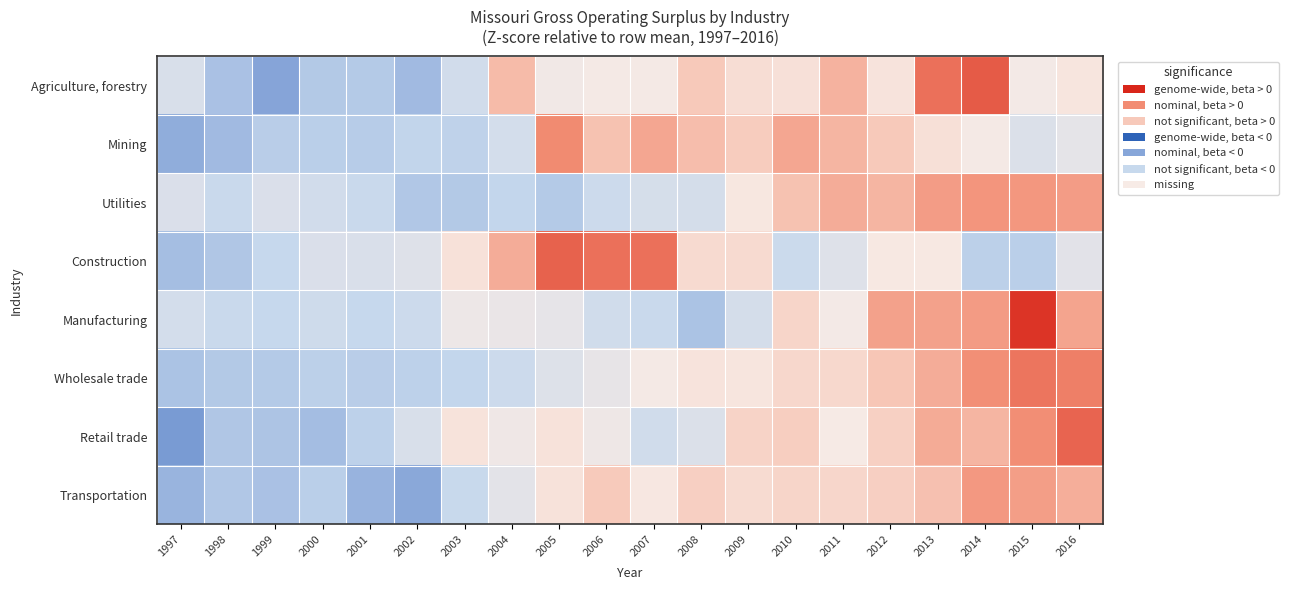

Reading left to right, transcribe all the data shown in this chart.

Agriculture, forestry: 1997=-0.5	1998=-1.2	1999=-1.7	2000=-1.1	2001=-1.1	2002=-1.3	2003=-0.6	2004=1.0	2005=-0.1	2006=-0.0	2007=-0.1	2008=0.8	2009=0.3	2010=0.2	2011=1.1	2012=0.2	2013=1.9	2014=2.1	2015=-0.1	2016=0.1
Mining: 1997=-1.5	1998=-1.3	1999=-1.0	2000=-1.0	2001=-1.0	2002=-0.9	2003=-0.9	2004=-0.6	2005=1.7	2006=0.9	2007=1.3	2008=1.0	2009=0.7	2010=1.3	2011=1.1	2012=0.8	2013=0.3	2014=-0.1	2015=-0.5	2016=-0.3
Utilities: 1997=-0.5	1998=-0.8	1999=-0.5	2000=-0.7	2001=-0.8	2002=-1.1	2003=-1.1	2004=-0.9	2005=-1.1	2006=-0.7	2007=-0.6	2008=-0.6	2009=0.1	2010=0.9	2011=1.2	2012=1.1	2013=1.4	2014=1.5	2015=1.5	2016=1.4
Construction: 1997=-1.3	1998=-1.1	1999=-0.8	2000=-0.5	2001=-0.5	2002=-0.4	2003=0.2	2004=1.2	2005=2.0	2006=1.9	2007=1.9	2008=0.4	2009=0.4	2010=-0.7	2011=-0.4	2012=0.0	2013=0.0	2014=-1.0	2015=-1.0	2016=-0.4
Manufacturing: 1997=-0.6	1998=-0.8	1999=-0.8	2000=-0.7	2001=-0.8	2002=-0.7	2003=-0.2	2004=-0.2	2005=-0.3	2006=-0.7	2007=-0.8	2008=-1.2	2009=-0.6	2010=0.5	2011=-0.1	2012=1.4	2013=1.4	2014=1.4	2015=2.4	2016=1.3
Wholesale trade: 1997=-1.2	1998=-1.1	1999=-1.1	2000=-1.0	2001=-1.0	2002=-1.0	2003=-0.9	2004=-0.7	2005=-0.4	2006=-0.3	2007=-0.0	2008=0.2	2009=0.1	2010=0.5	2011=0.5	2012=0.9	2013=1.2	2014=1.6	2015=1.8	2016=1.8
Retail trade: 1997=-1.8	1998=-1.1	1999=-1.2	2000=-1.3	2001=-0.9	2002=-0.5	2003=0.2	2004=-0.1	2005=0.2	2006=-0.1	2007=-0.7	2008=-0.5	2009=0.6	2010=0.7	2011=-0.0	2012=0.7	2013=1.2	2014=1.1	2015=1.6	2016=2.0
Transportation: 1997=-1.4	1998=-1.1	1999=-1.2	2000=-1.0	2001=-1.4	2002=-1.6	2003=-0.8	2004=-0.3	2005=0.2	2006=0.8	2007=0.1	2008=0.7	2009=0.4	2010=0.5	2011=0.5	2012=0.7	2013=0.9	2014=1.5	2015=1.4	2016=1.2